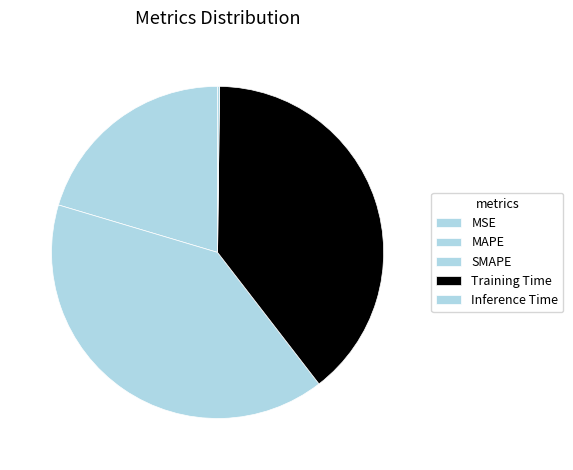

Does any single category account for the majority?

No